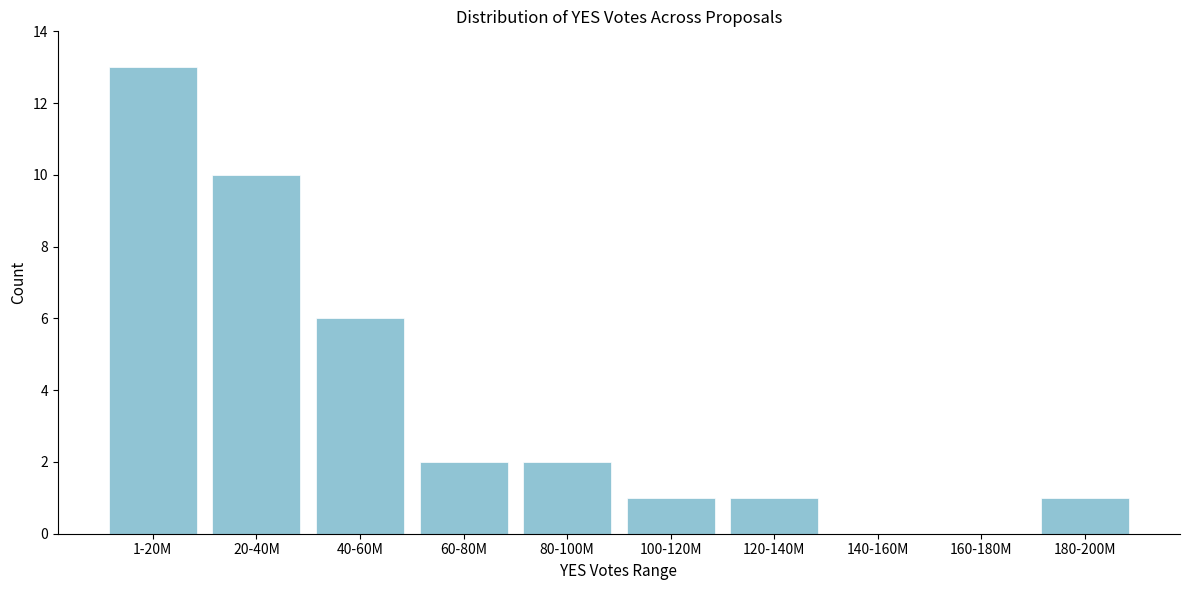

Reading right to left, transcribe all the data shown in this chart.

180-200M=1	160-180M=0	140-160M=0	120-140M=1	100-120M=1	80-100M=2	60-80M=2	40-60M=6	20-40M=10	1-20M=13